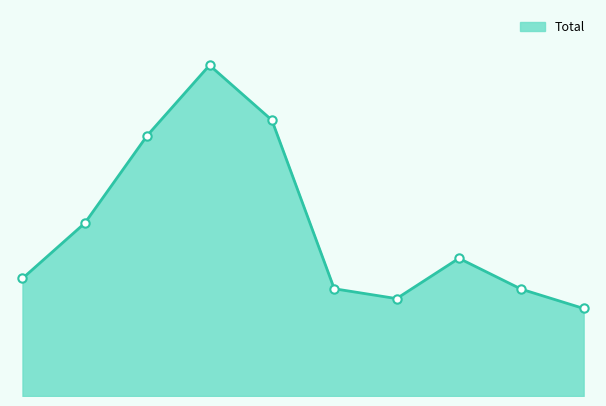

Reading right to left, what are all the values shown in this chart?

204	249	321	227	250	643	771	607	403	274